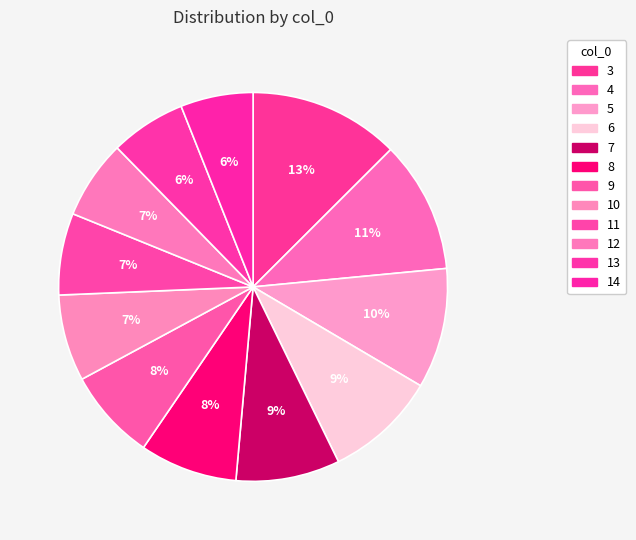

To the nearest percent, what is the average slice percentage?

8%